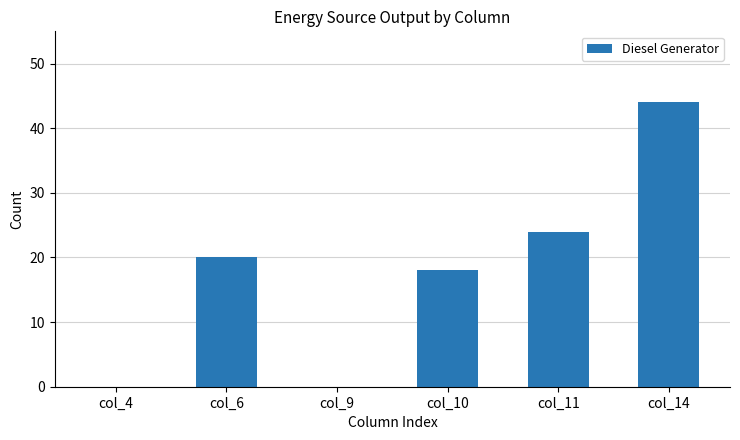

What is the sum of all values?

106